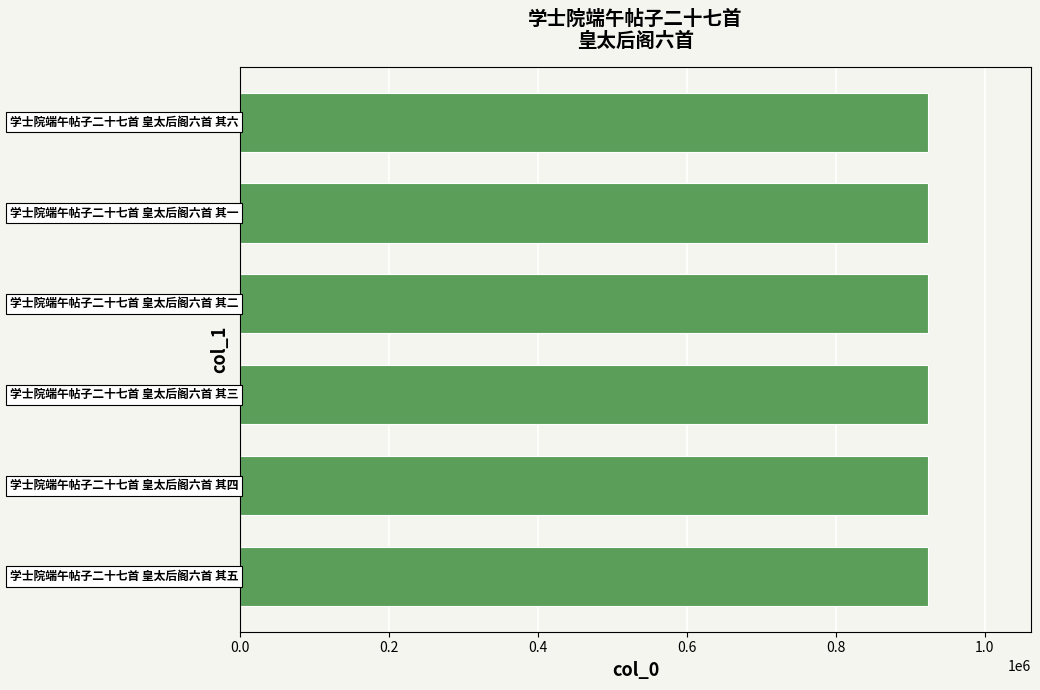

What is the minimum value shown in the chart?

923578